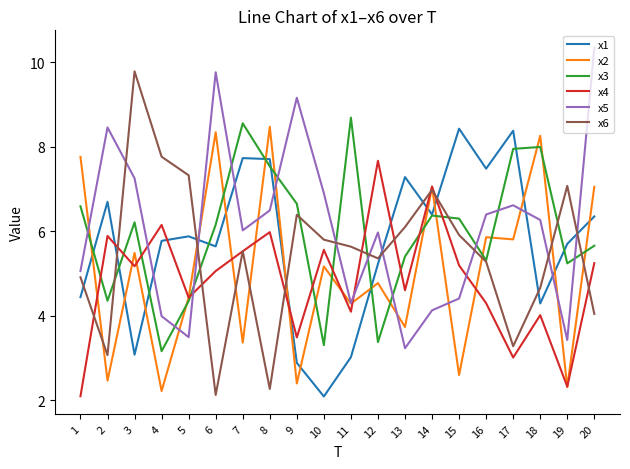

What is the difference between the highest and lowest values at 10?

4.8